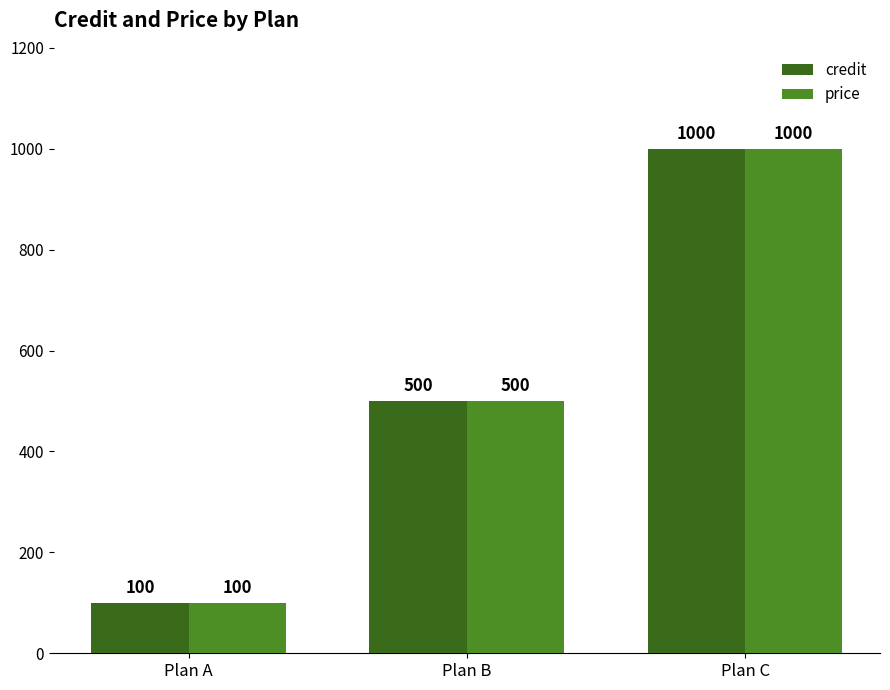

Are the bars grouped side by side (vs. stacked)?

Yes